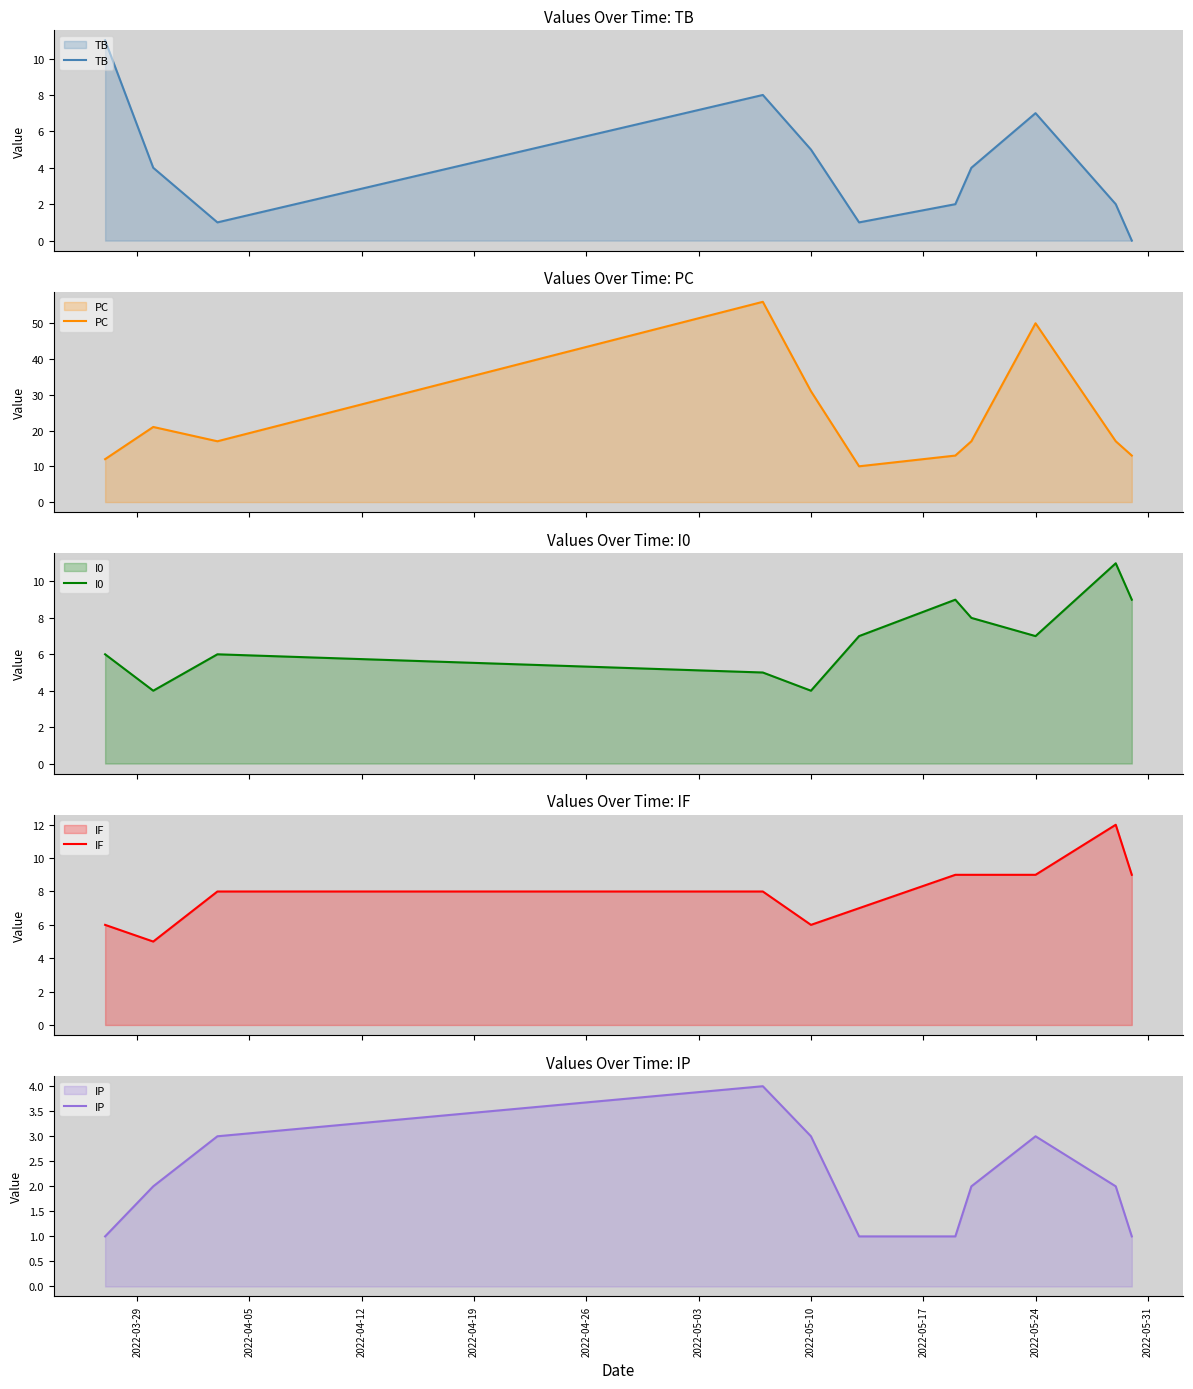

What is the sum of all PC values?

257